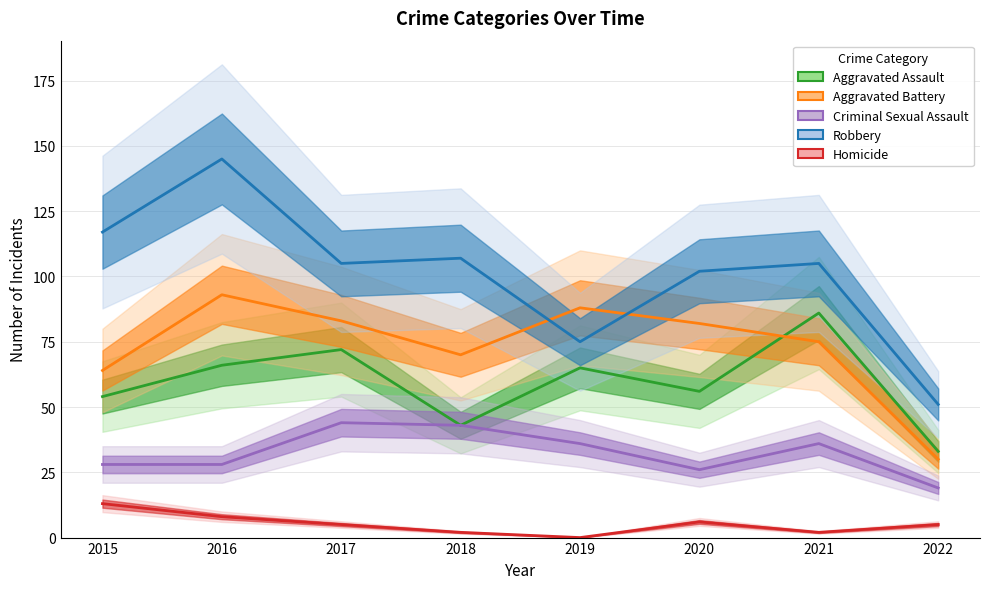

True or false: Criminal Sexual Assault and Aggravated Assault intersect in this chart.

False